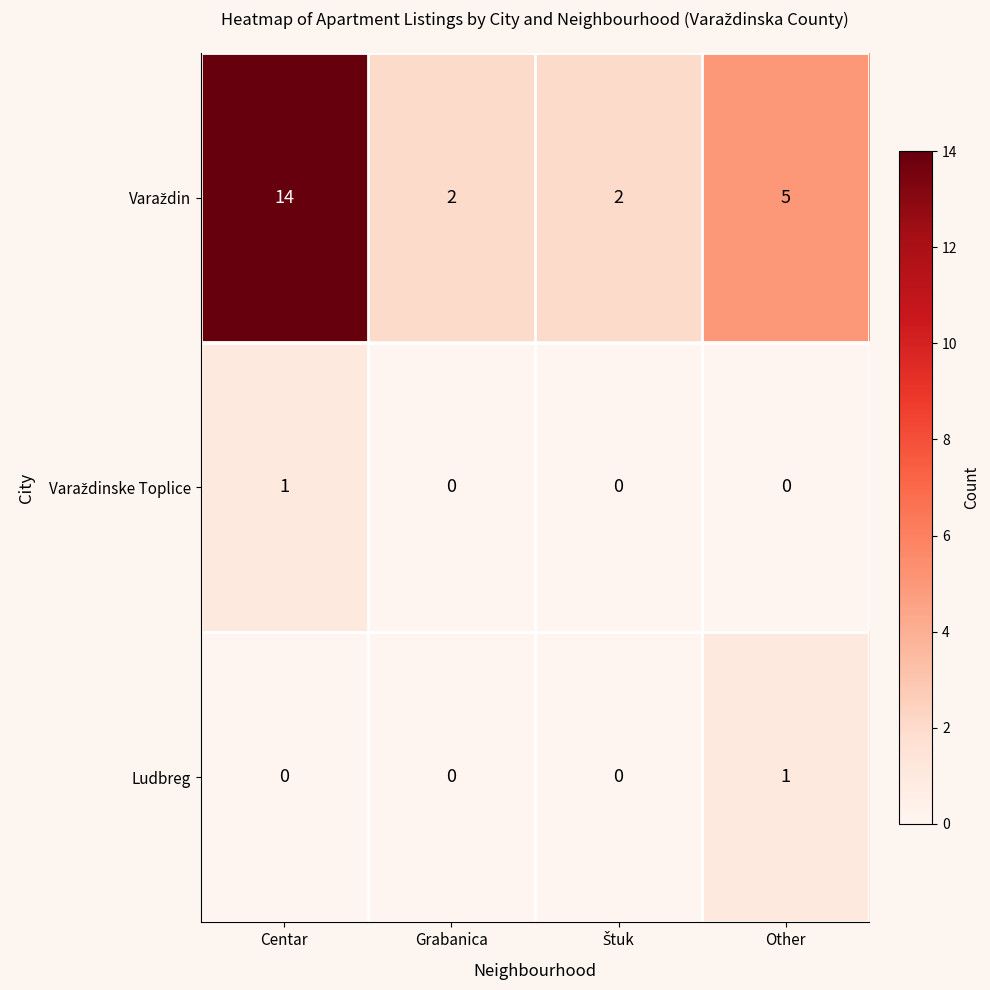

How many data points does each series have?

4